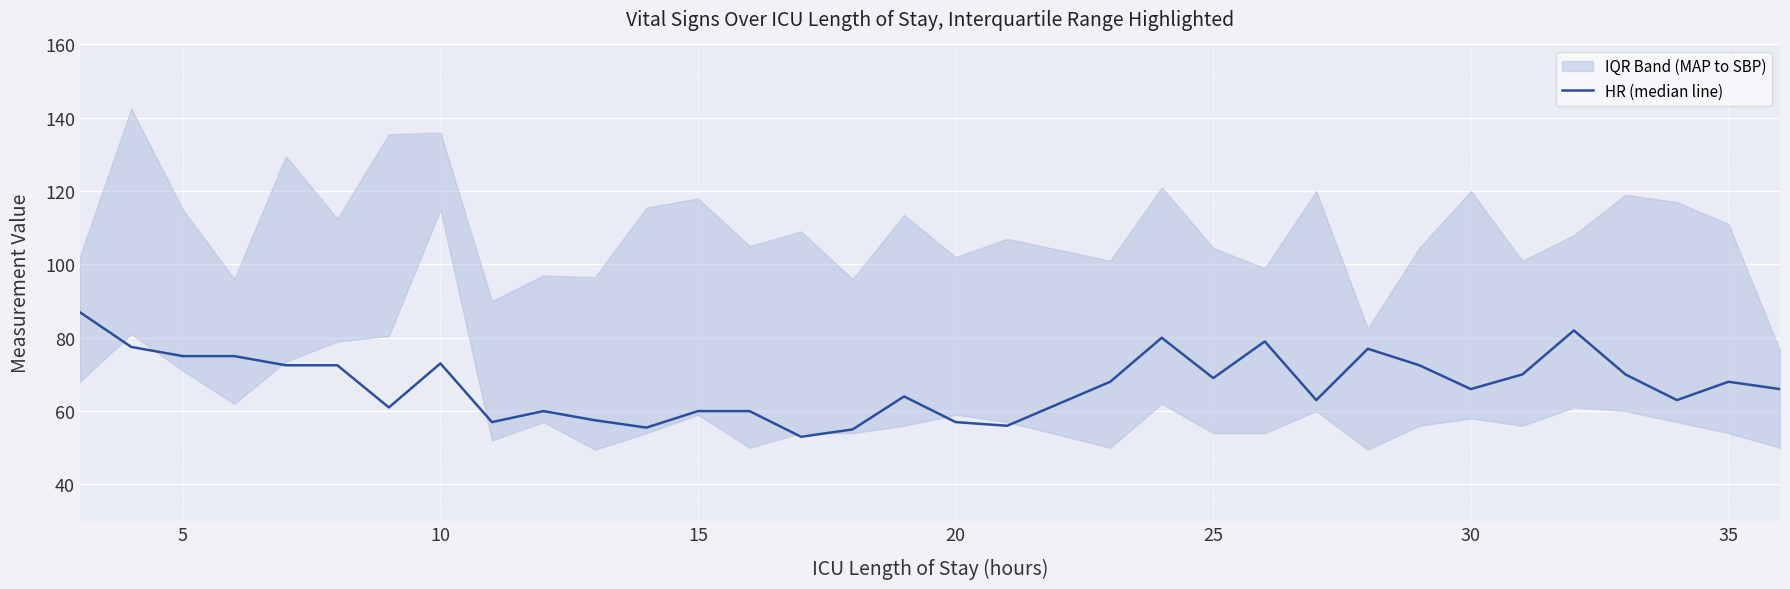

What is the value of the 6th point from the left?

72.5